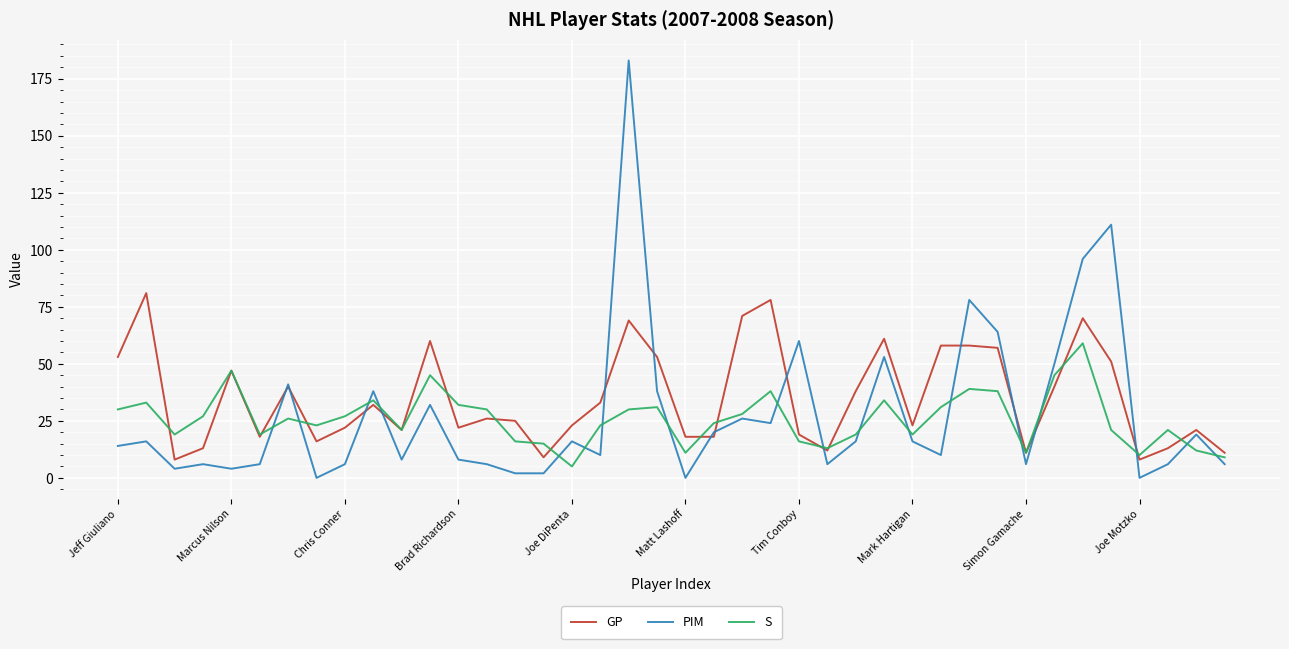

Rank the series by their maximum value, from highest to lowest.

PIM, GP, S